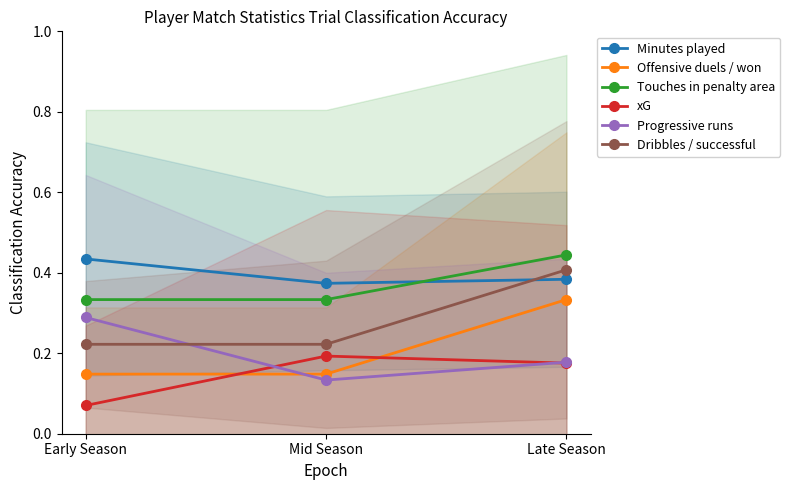

At how many categories does at least one series exceed 0?

3